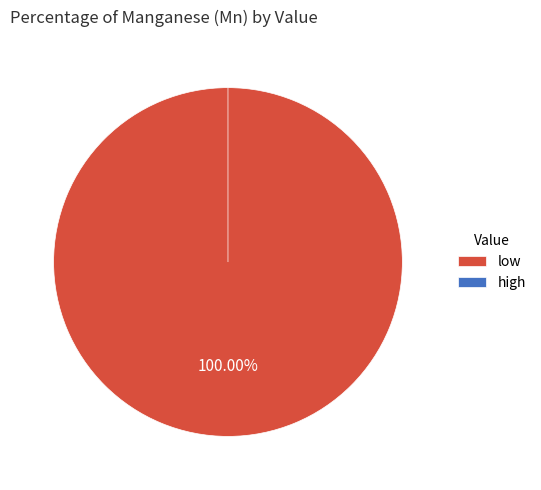

Between low and high, which is larger?

low